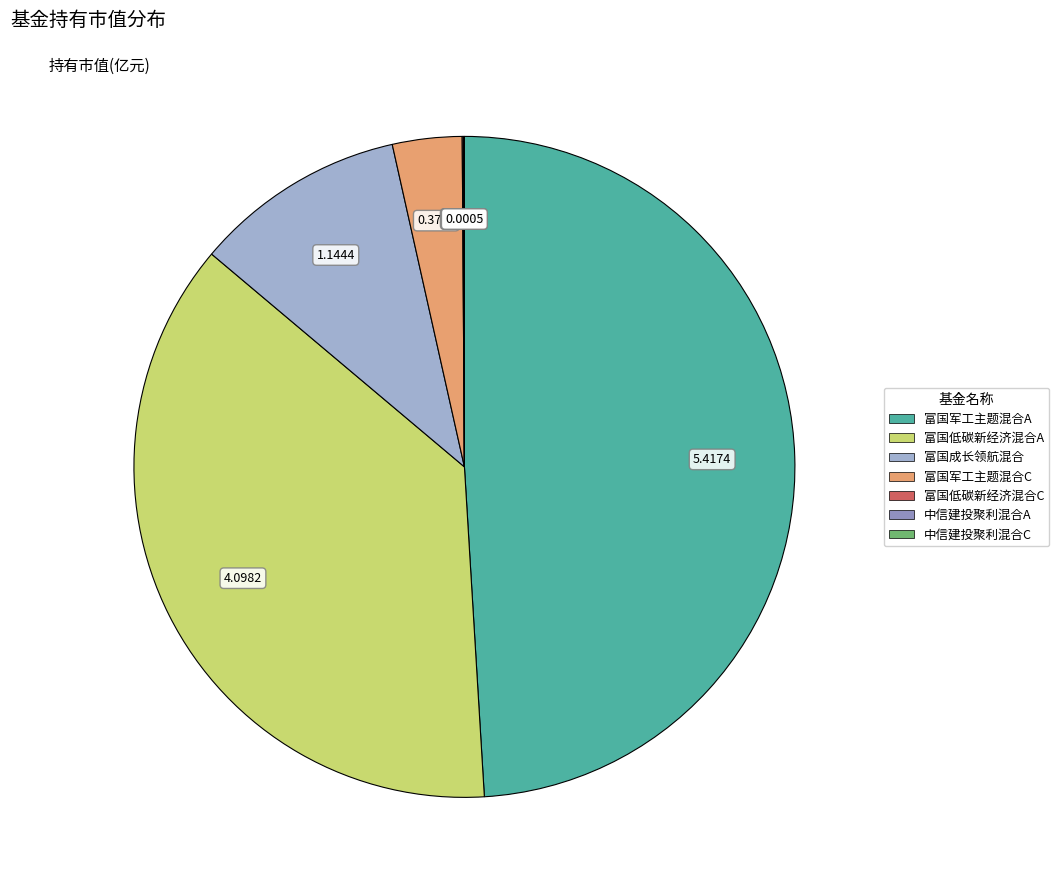

What is the largest slice in the pie chart?

富国军工主题混合A